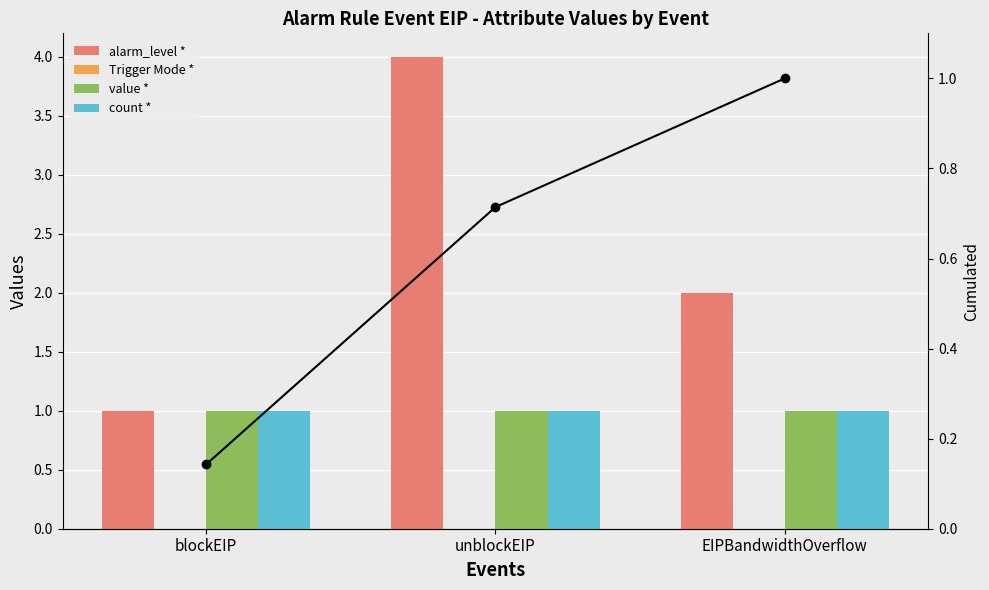

Reading right to left, list all the values displayed in this chart.

alarm_level *: 2.0	4.0	1.0
Trigger Mode *: 0.0	0.0	0.0
value *: 1.0	1.0	1.0
count *: 1.0	1.0	1.0
Cumulated: 1.0	0.7	0.1